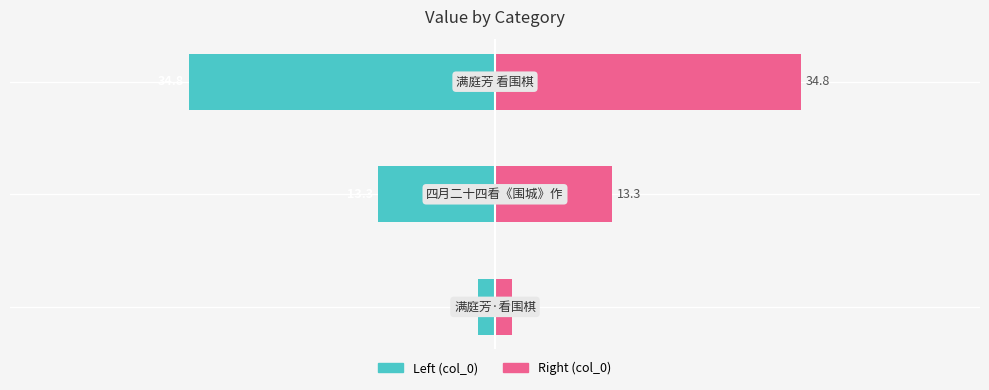

Is it true that col_0 (right) equals 19.7 at 2?

False